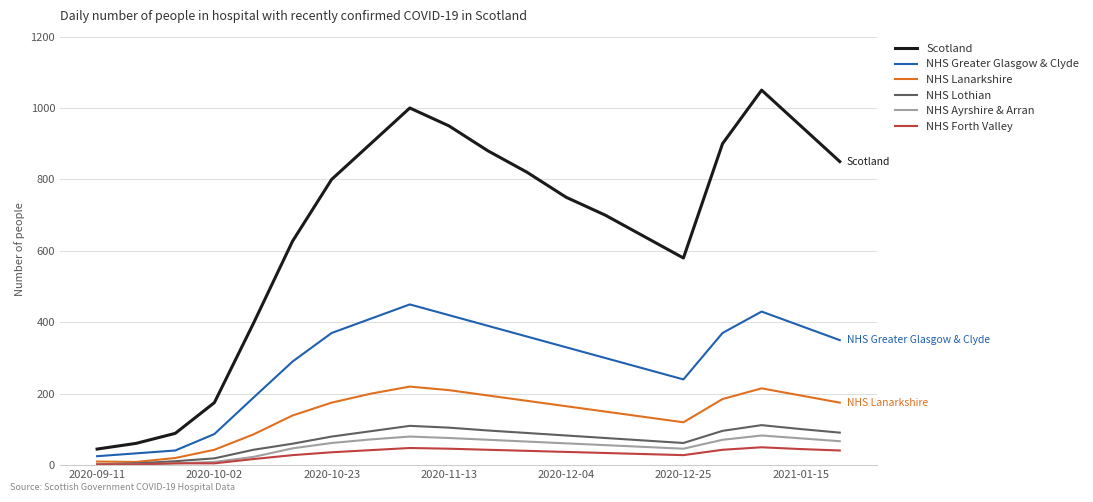

Rank the series by their maximum value, from highest to lowest.

Scotland, NHS Greater Glasgow & Clyde, NHS Lanarkshire, NHS Lothian, NHS Ayrshire & Arran, NHS Forth Valley